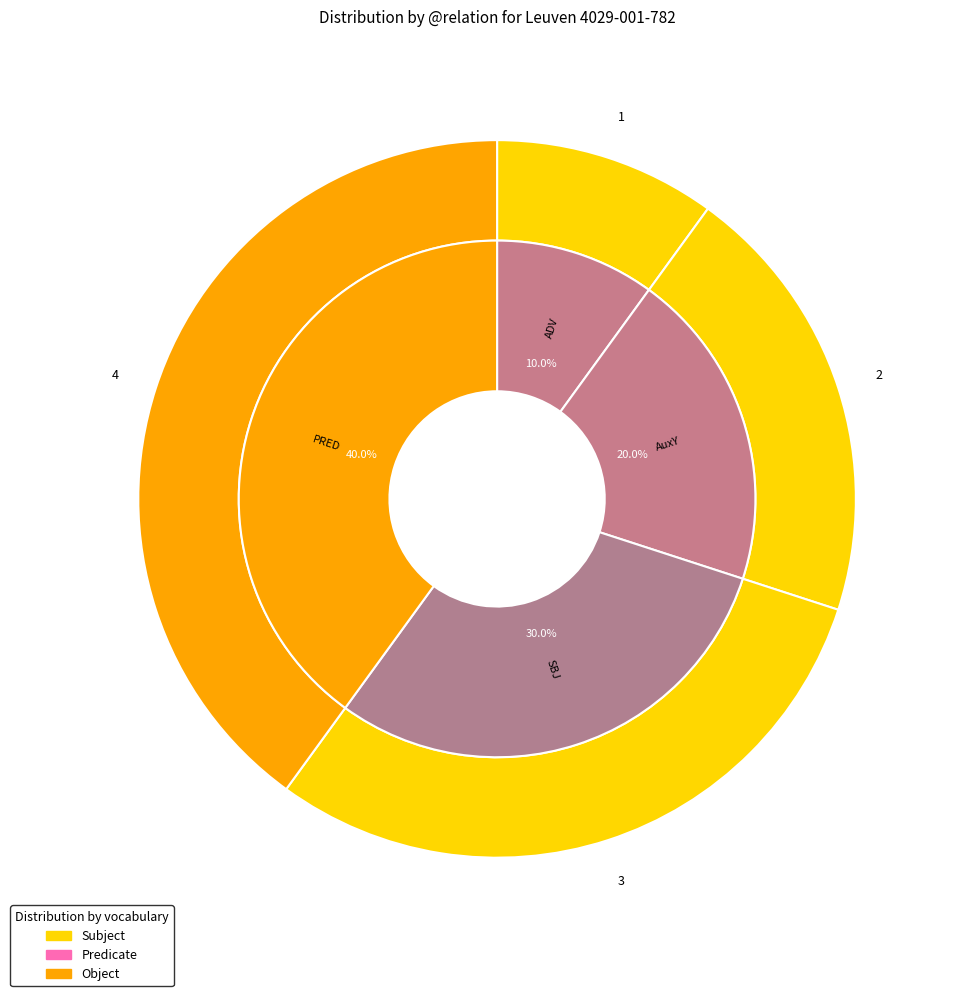

Is there any slice that represents more than half of the pie?

No